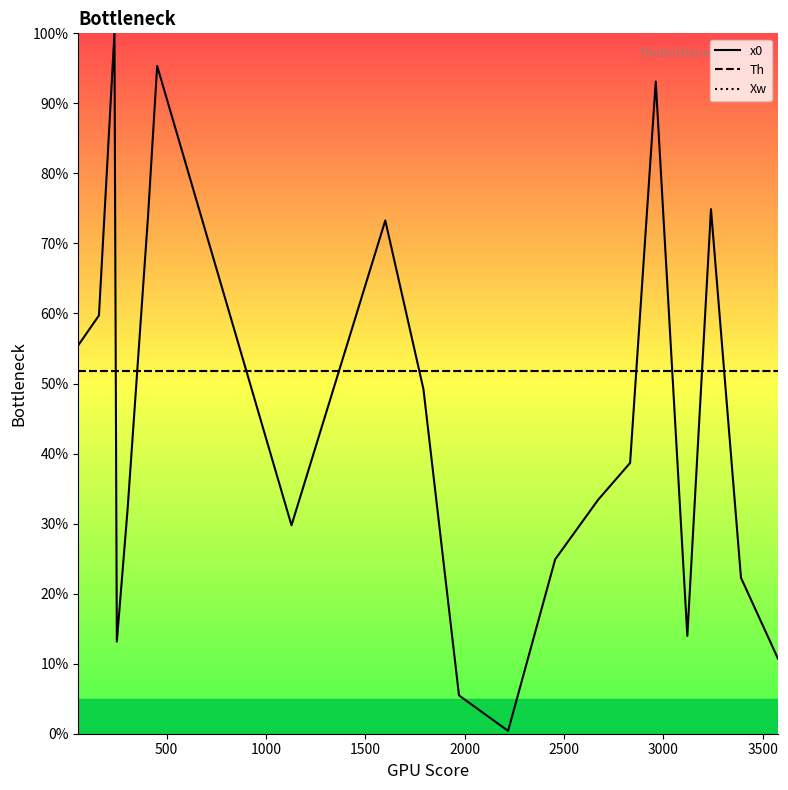

What are all the series names shown in the legend?

x0, Th, Xw